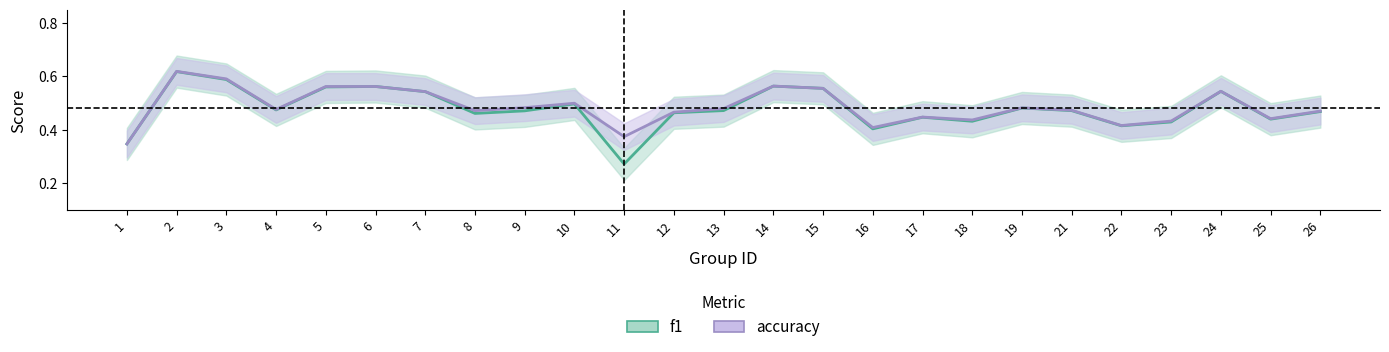

List the labels in order of accuracy value, smallest first.

1, 11, 16, 22, 23, 18, 25, 17, 12, 26, 8, 21, 4, 13, 19, 9, 10, 7, 24, 15, 5, 6, 14, 3, 2